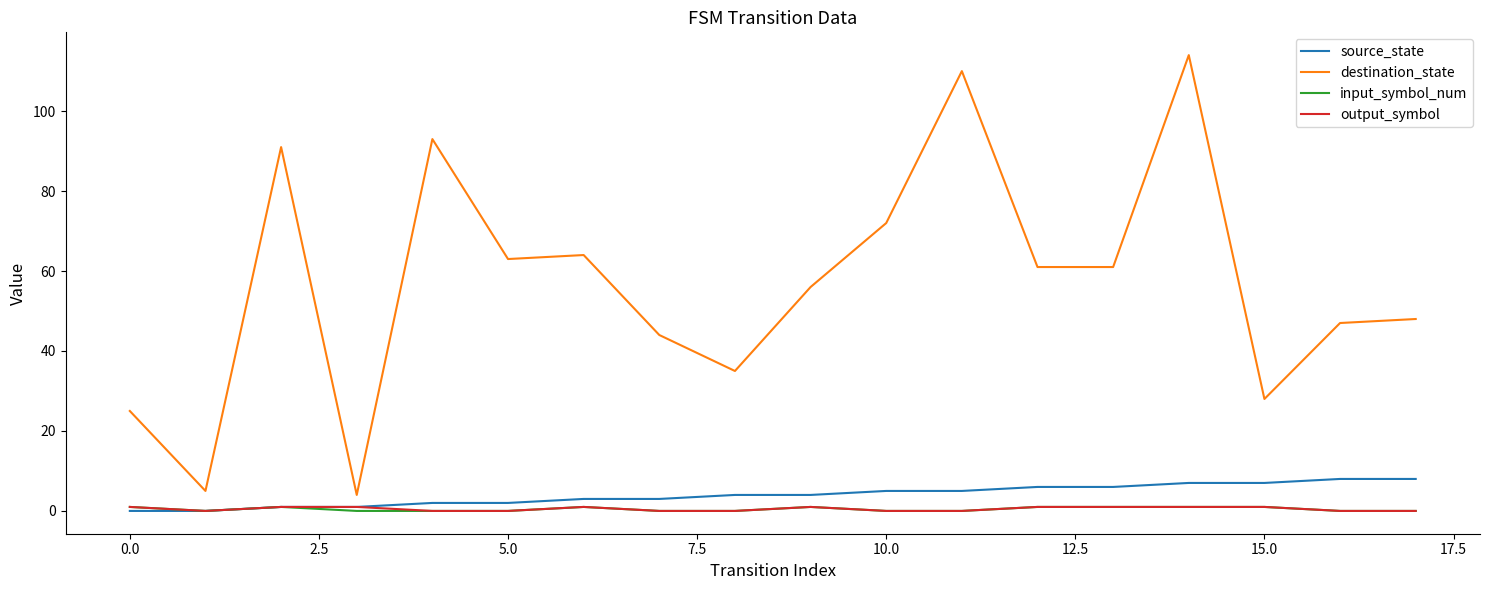

Is this an area chart (filled region under the line)?

No